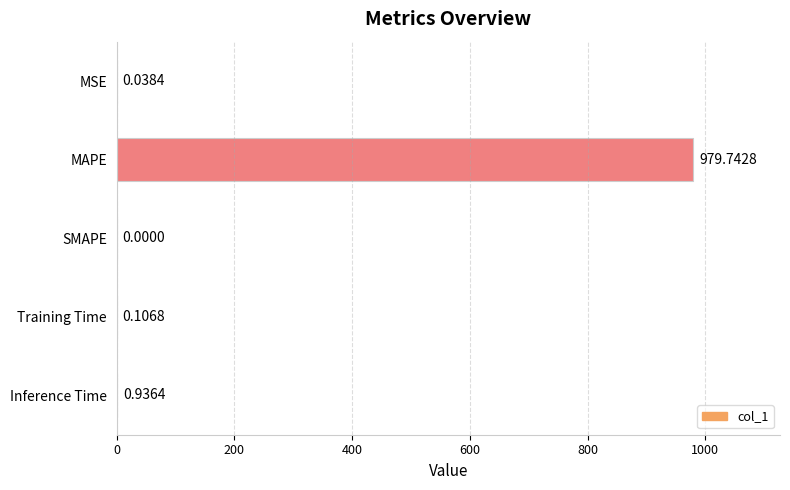

What is the sum of the values at MAPE and Training Time?

979.8